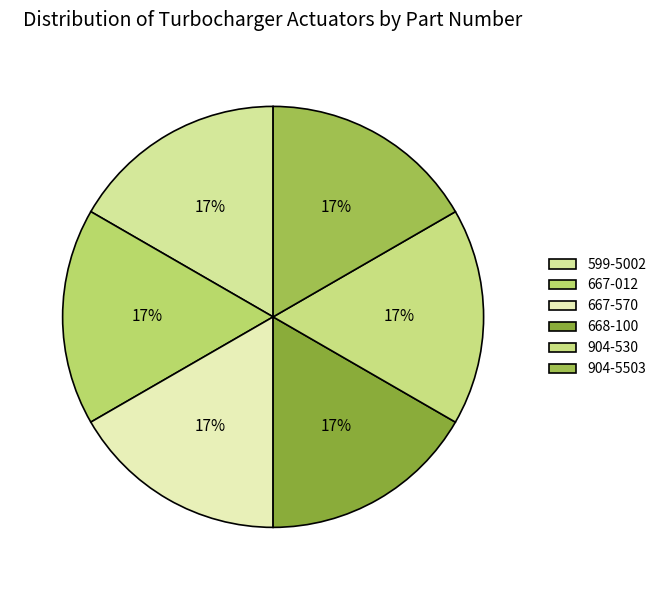

To the nearest percent, what is the average slice percentage?

17%